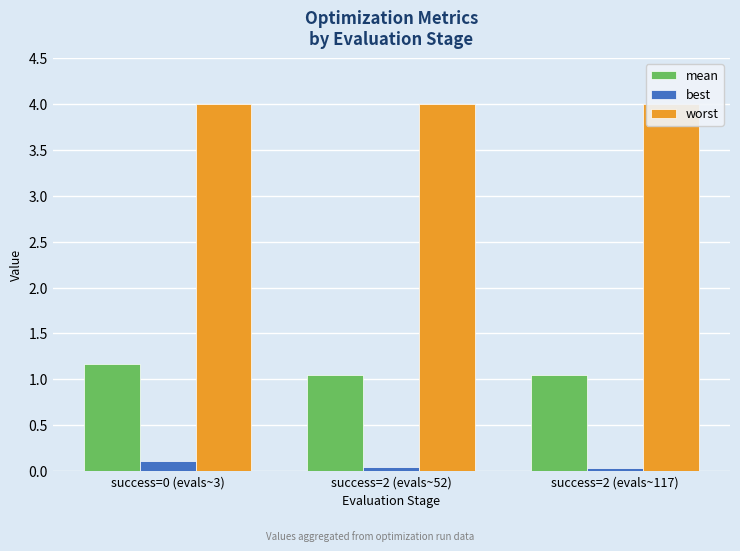

Is the value of worst at success=0 (evals~3) greater than the value of mean at success=2 (evals~117)?

Yes